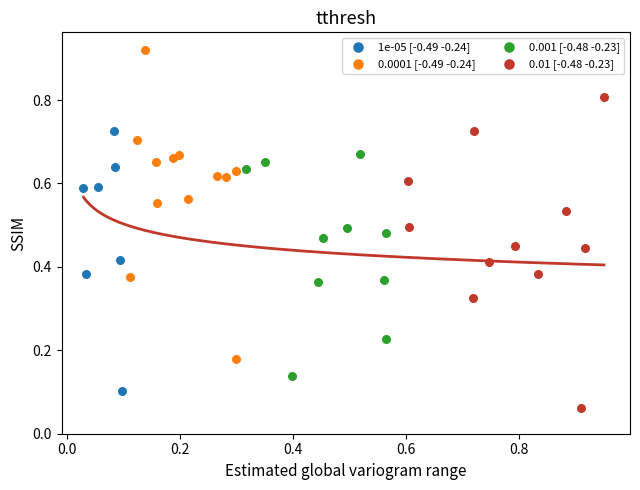

What are all the series names shown in the legend?

1e-05 [-0.49 -0.24], 0.0001 [-0.49 -0.24], 0.001 [-0.48 -0.23], 0.01 [-0.48 -0.23]